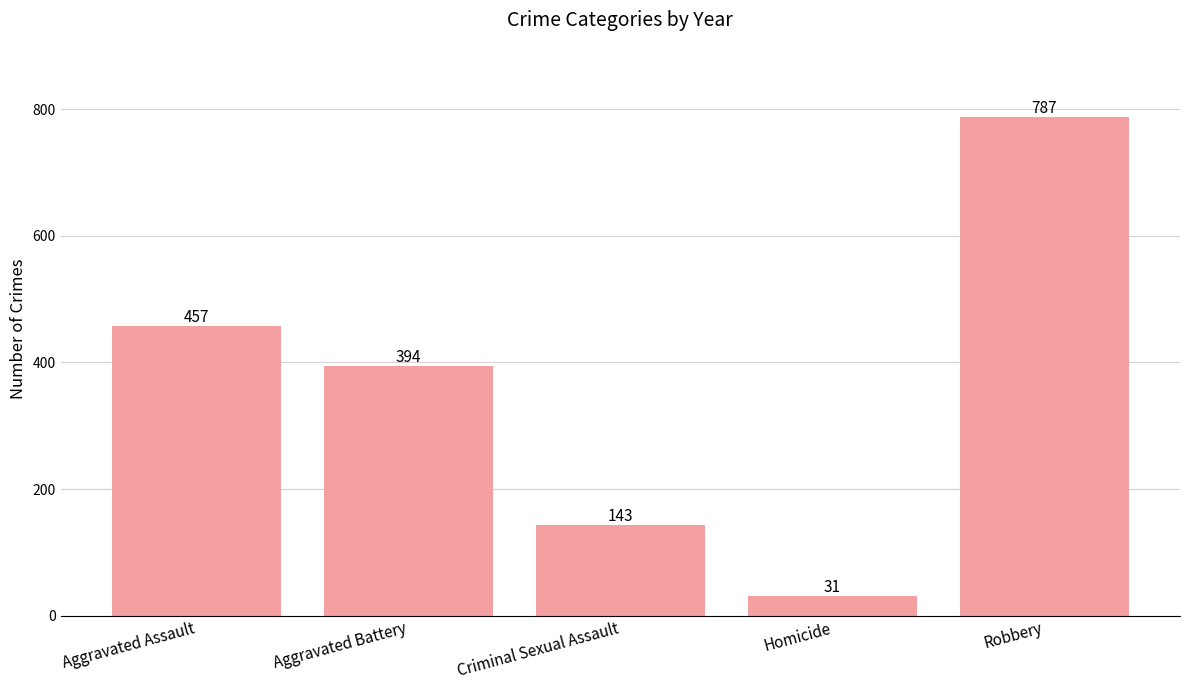

Count the number of data series in this chart.

1